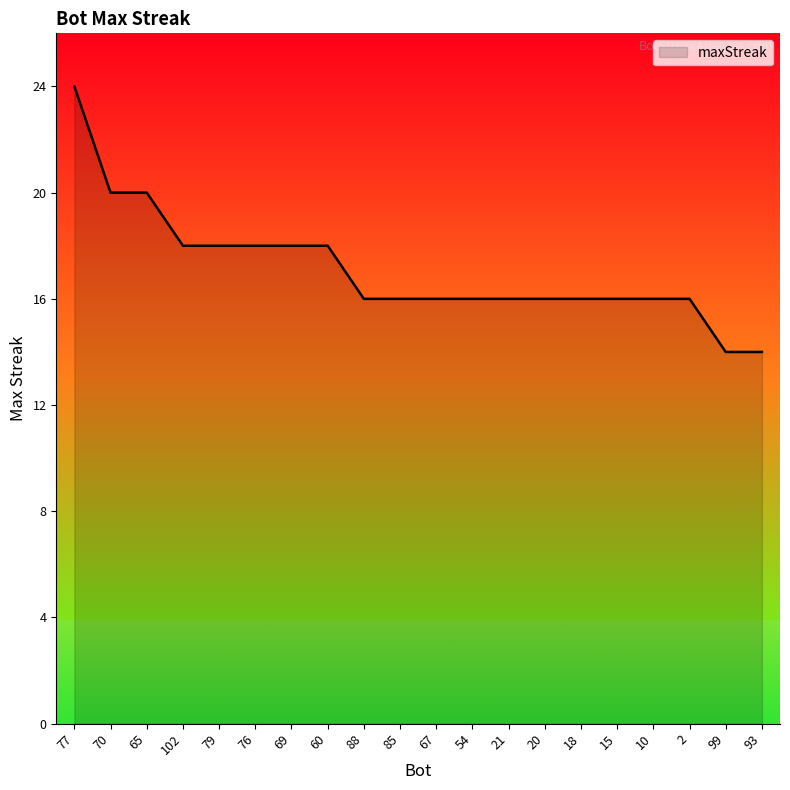

Reading left to right, what are all the values shown in this chart?

77=24	70=20	65=20	102=18	79=18	76=18	69=18	60=18	88=16	85=16	67=16	54=16	21=16	20=16	18=16	15=16	10=16	2=16	99=14	93=14